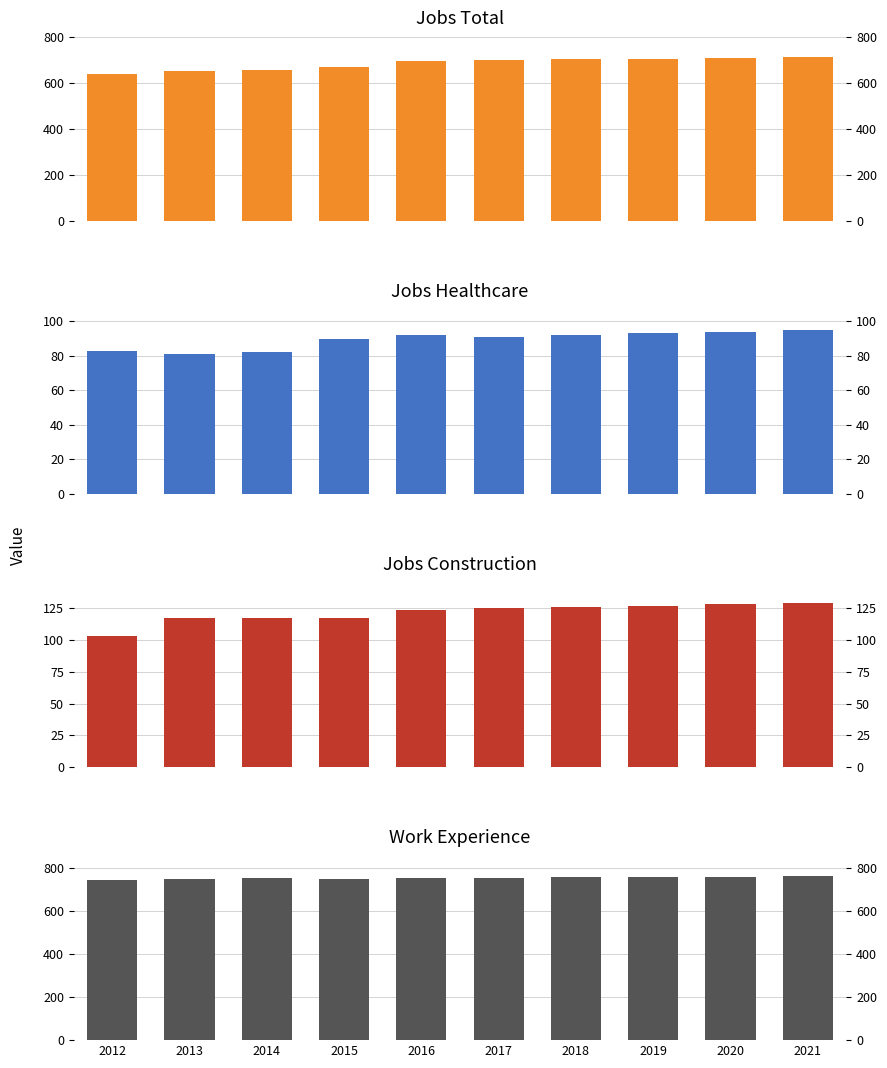

Rank the series by their maximum value, from highest to lowest.

Work_Experience, JobsTotal, JobsConstruction, JobsHealthcare